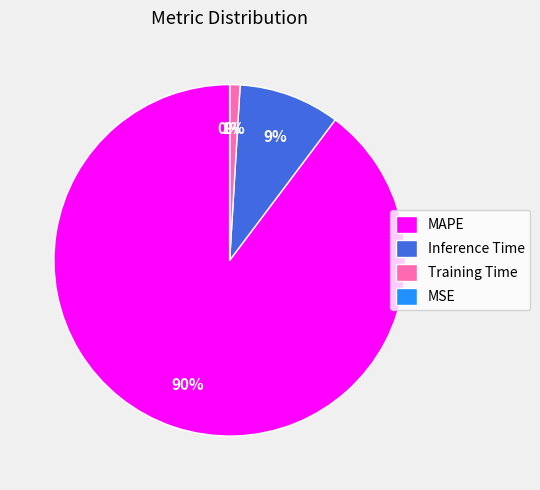

Which has a higher value, Training Time or Inference Time?

Inference Time